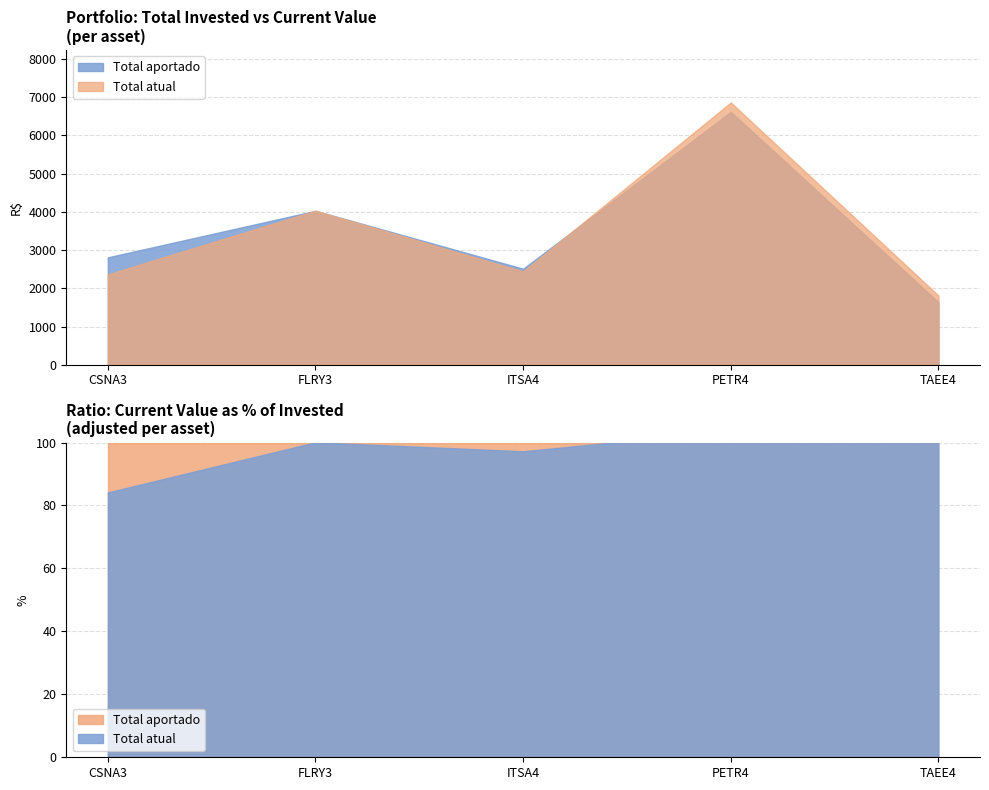

How many values in the Total aportado series are below 2810?

2